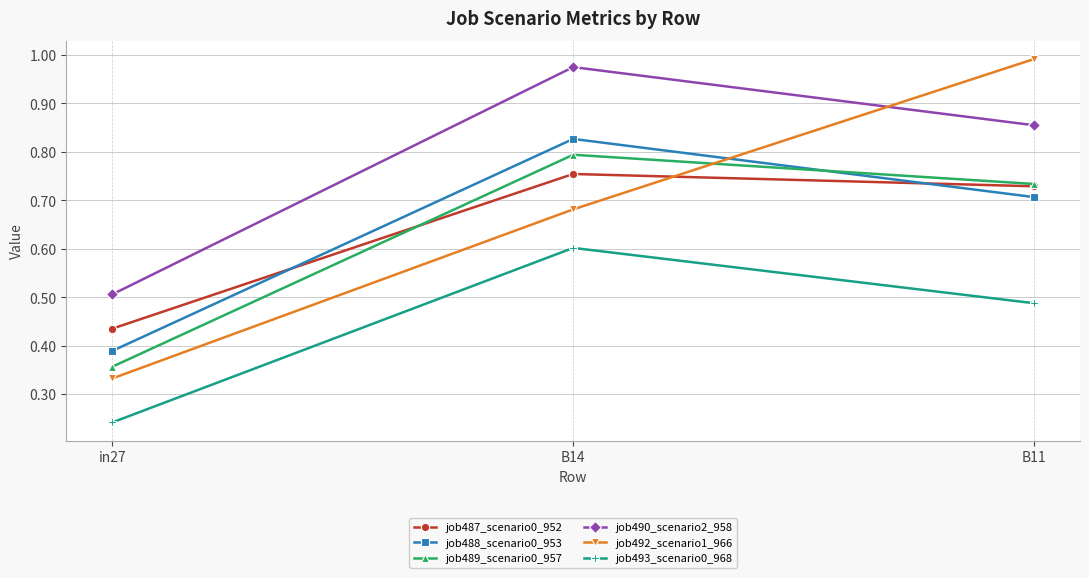

Does the chart have visible grid lines?

Yes